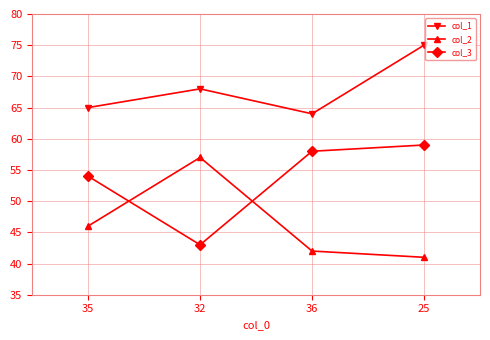

Is it true that col_2 equals 24 at 36?

False